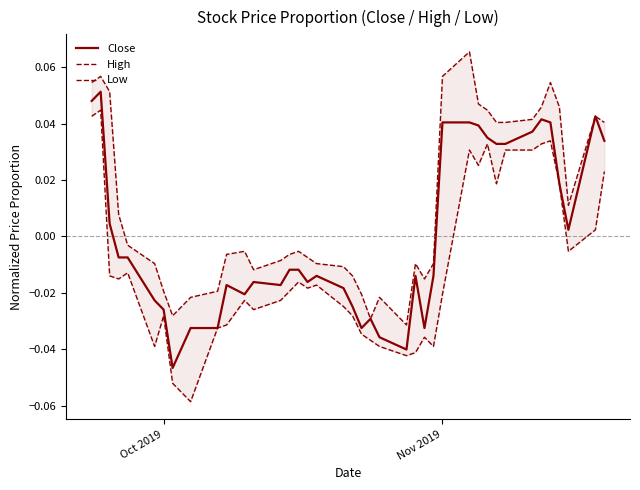

True or false: Low has a value of 0.0 at Nov 2019.

False